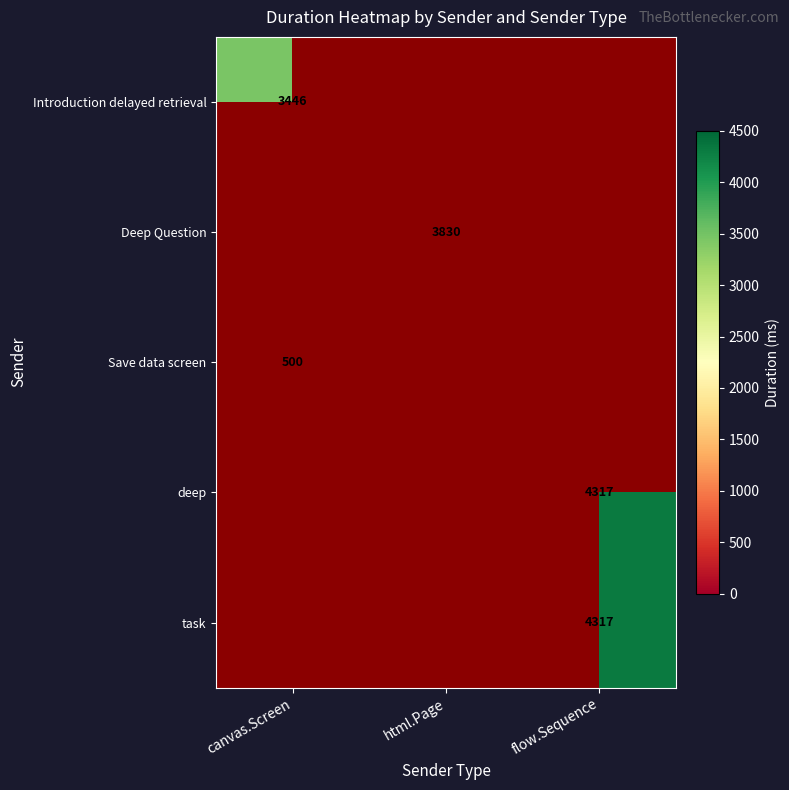

The Deep Question series shows 3830 at html.Page. True or false?

True